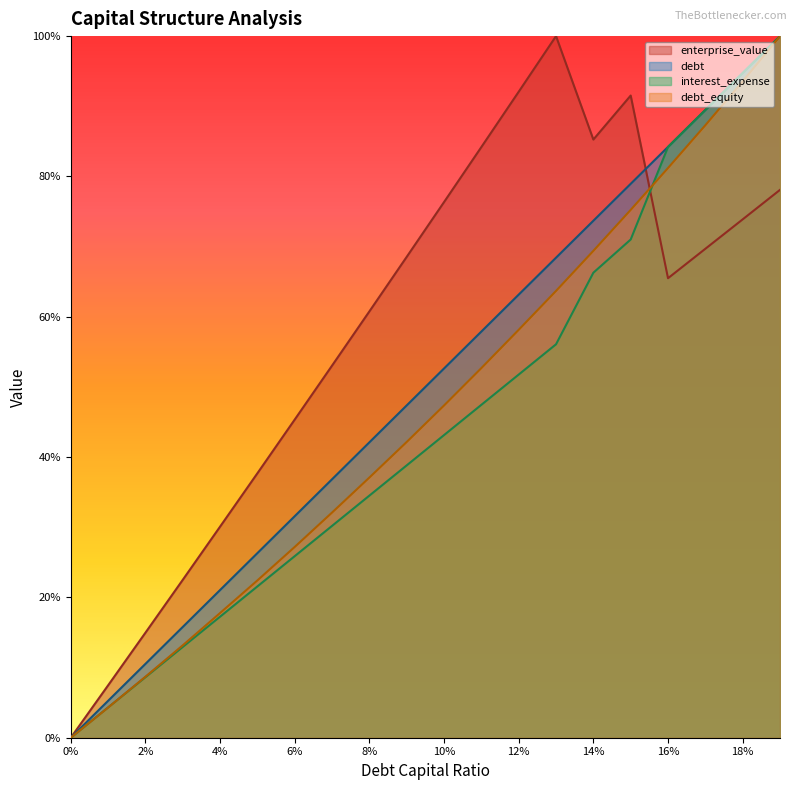

How many series are shown in this chart?

4